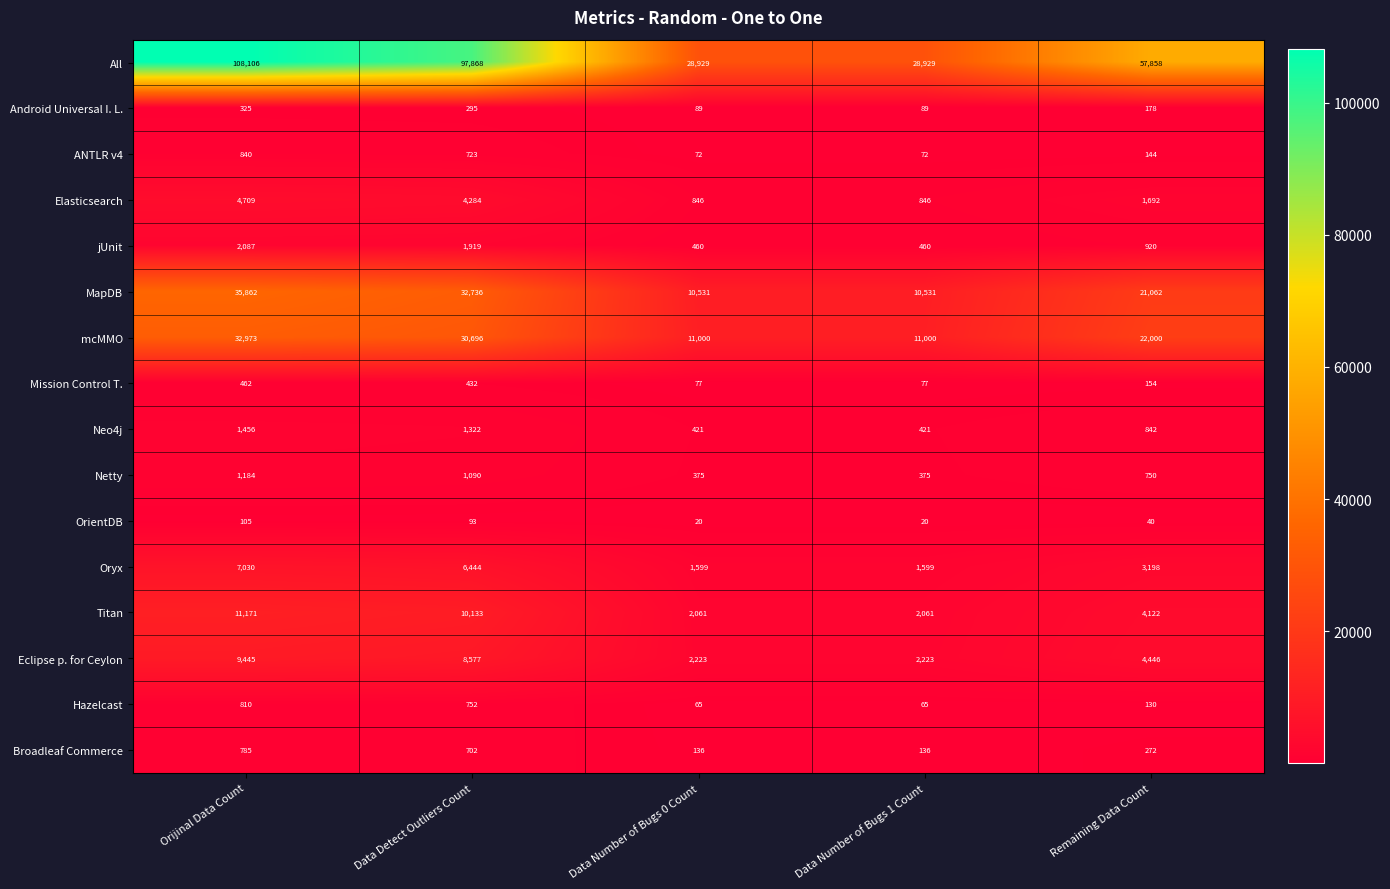

How many Netty values are between 375 and 1090?

4